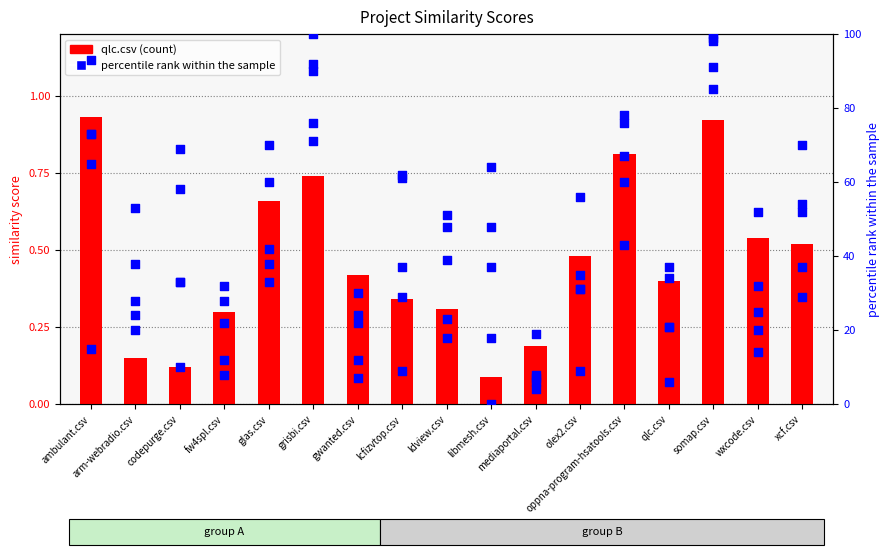

Is the value of lcfizvtop.csv at olex2.csv greater than the value of fw4spl.csv at oppna-program-hsatools.csv?

No